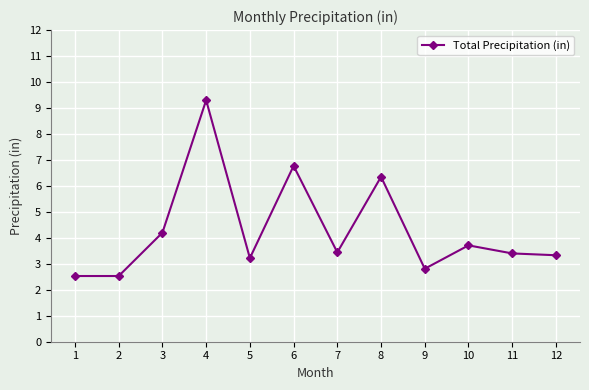

True or false: the data shows 3.4 at 11.

True